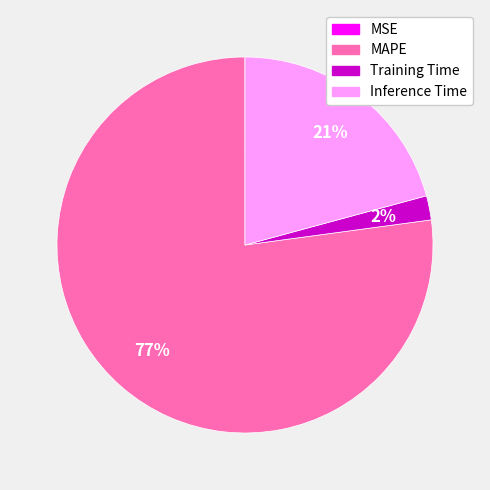

To the nearest percent, what is the combined percentage of Inference Time and MAPE?

98%